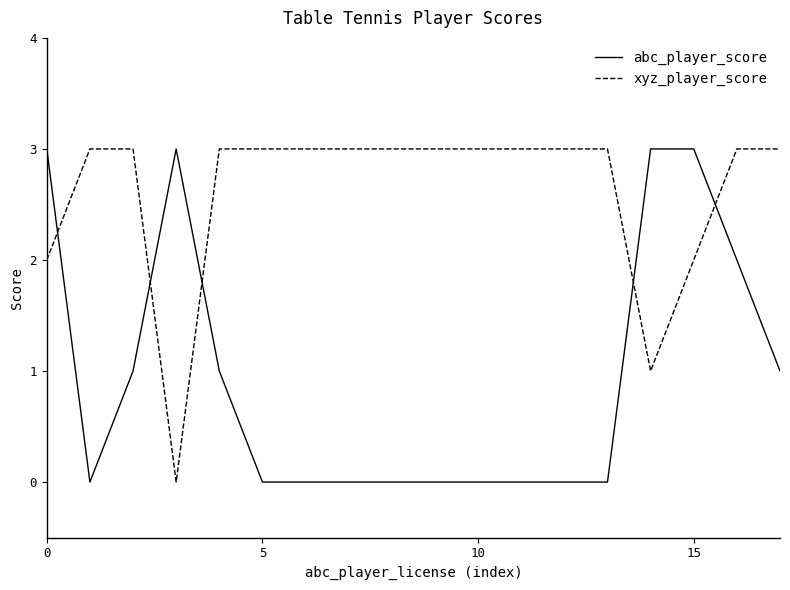

Which series ends up on top after the final intersection of abc_player_score and xyz_player_score?

xyz_player_score